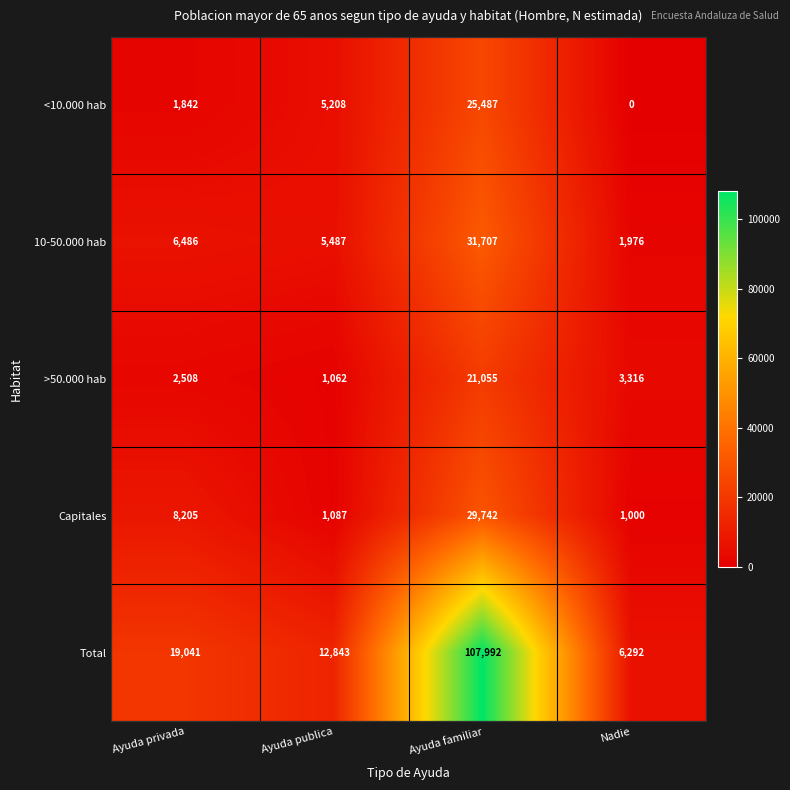

Reading right to left, transcribe all the data shown in this chart.

<10.000 hab: 0	25487	5208	1842
10-50.000 hab: 1976	31707	5487	6486
>50.000 hab: 3316	21055	1062	2508
Capitales: 1000	29742	1087	8205
Total: 6292	107992	12843	19041